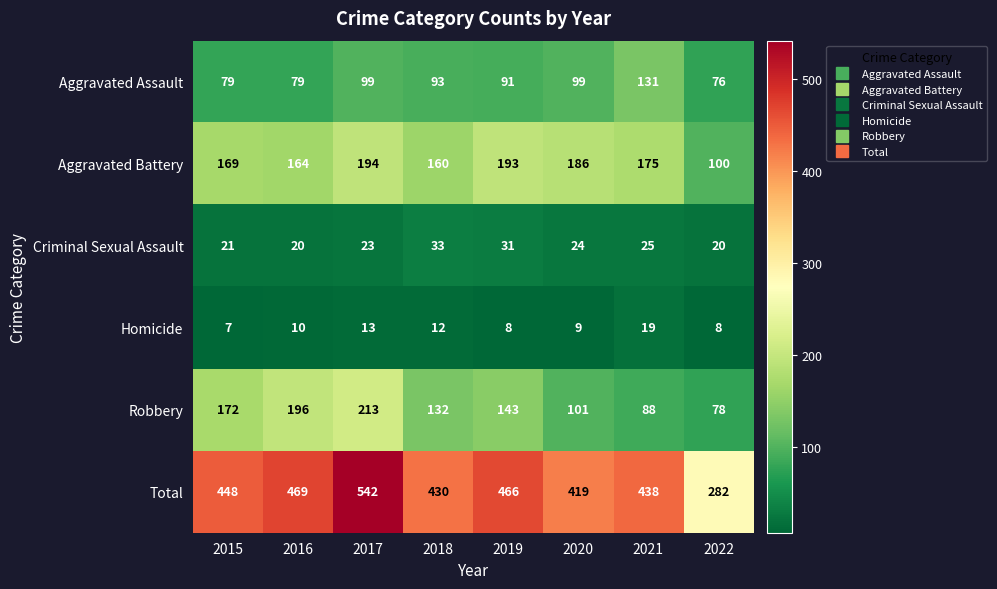

What is the total value across all series at 2019?

932